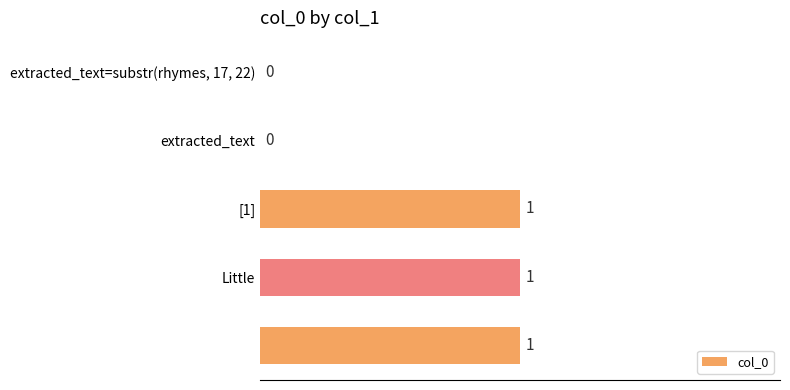

What is the sum of all values?

3